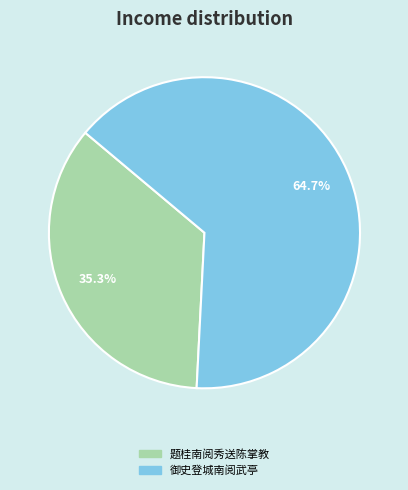

Count the number of slices in the pie.

2